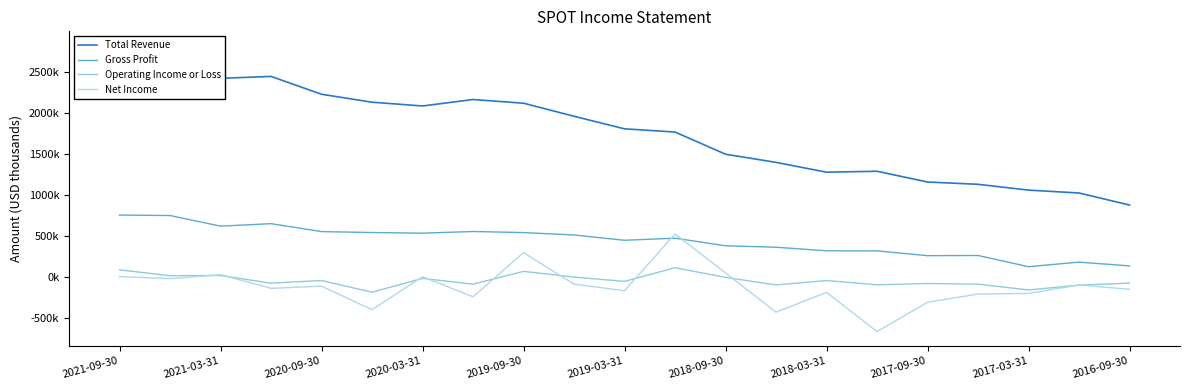

Which series has the largest total across all categories?

Total Revenue